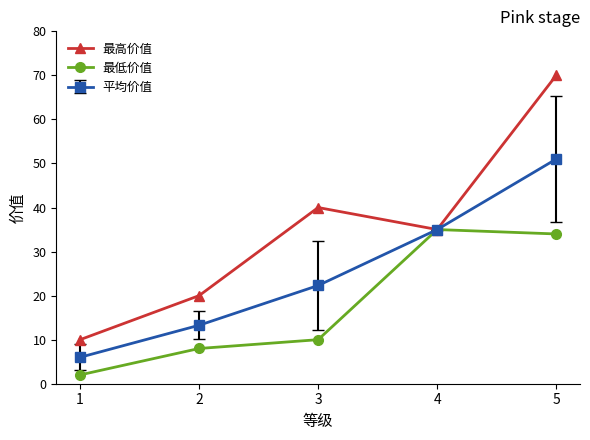

At which category is the sum across all series the highest?

5